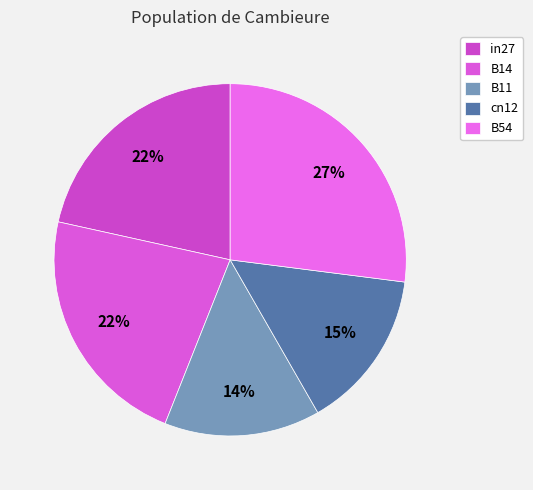

Which slice is the smallest?

B11